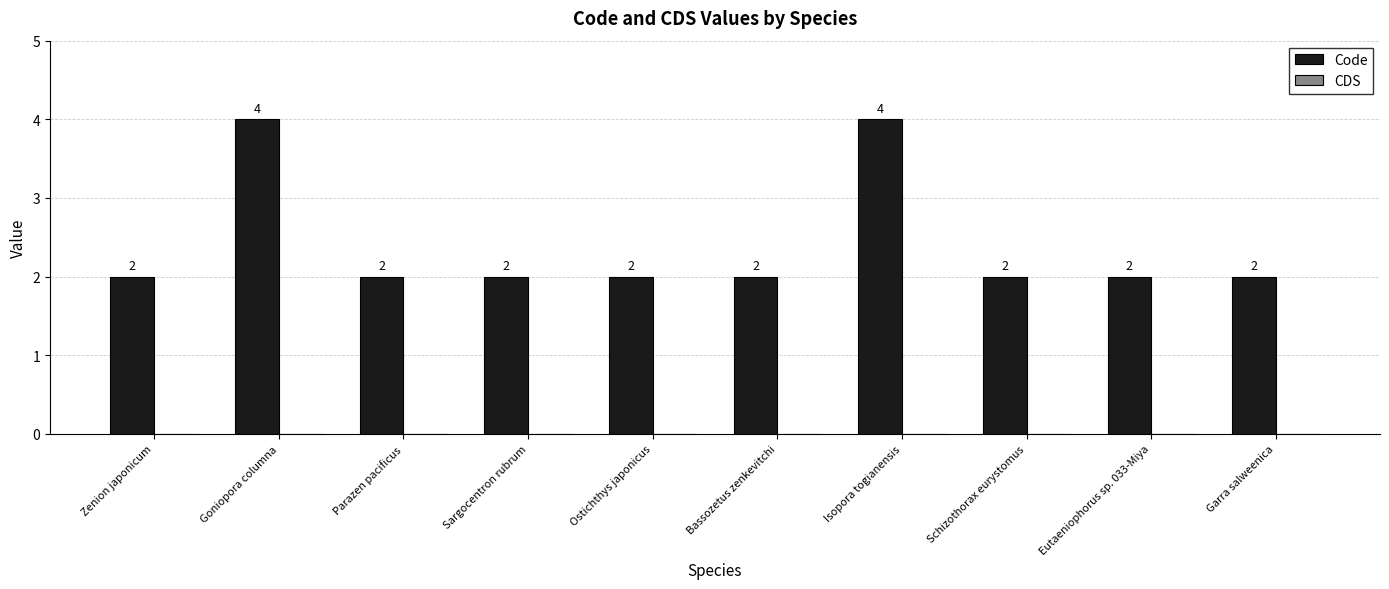

What is the ratio of the value at Goniopora columna to the value at Schizothorax eurystomus?

2.0